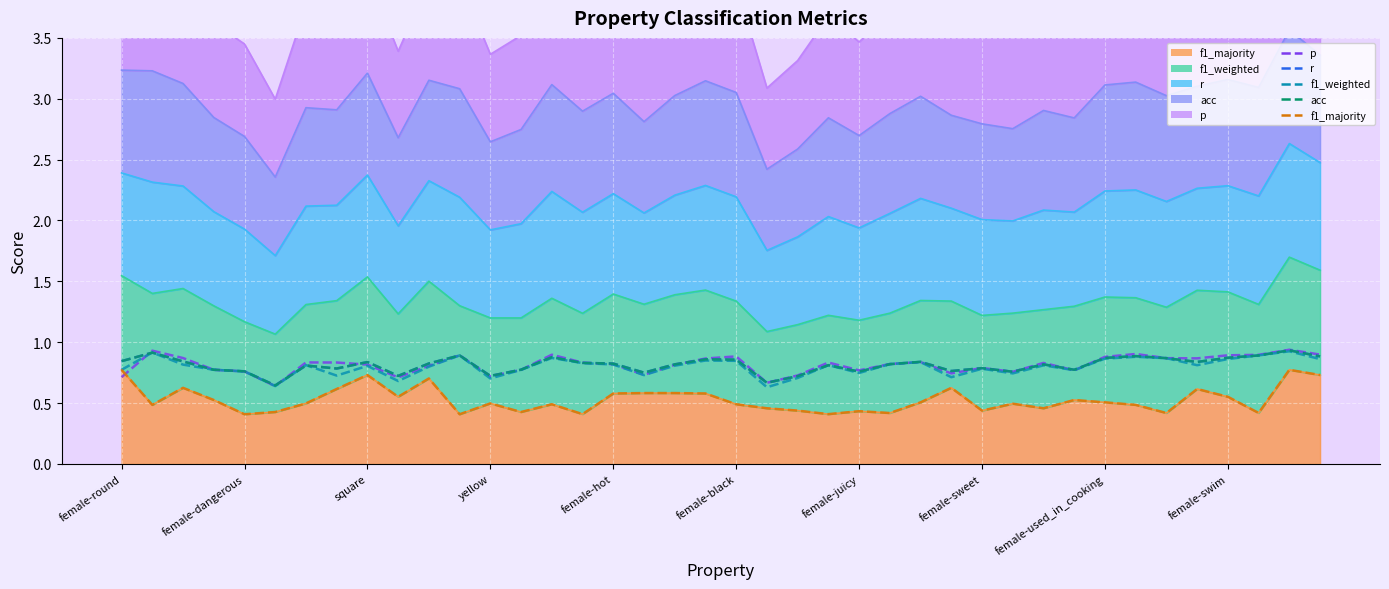

Which series has the largest total across all categories?

p (line)